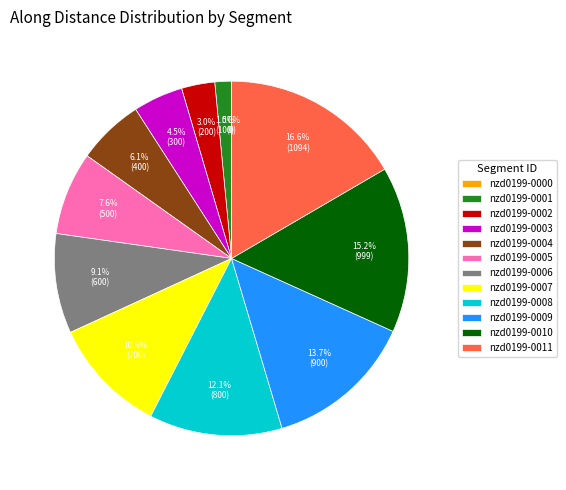

Which has a higher value, nzd0199-0005 or nzd0199-0006?

nzd0199-0006